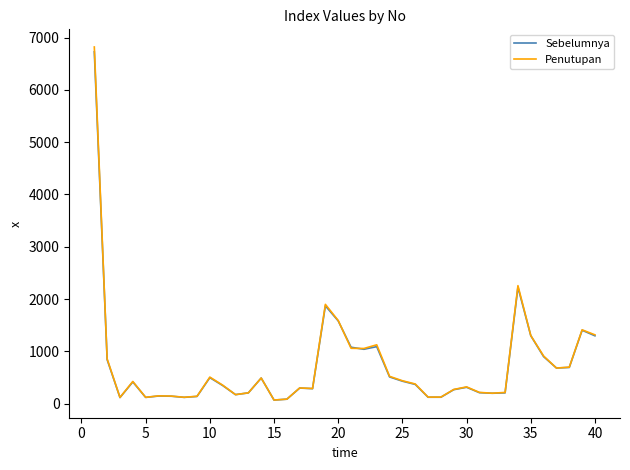

What is the greatest value displayed?

6819.3